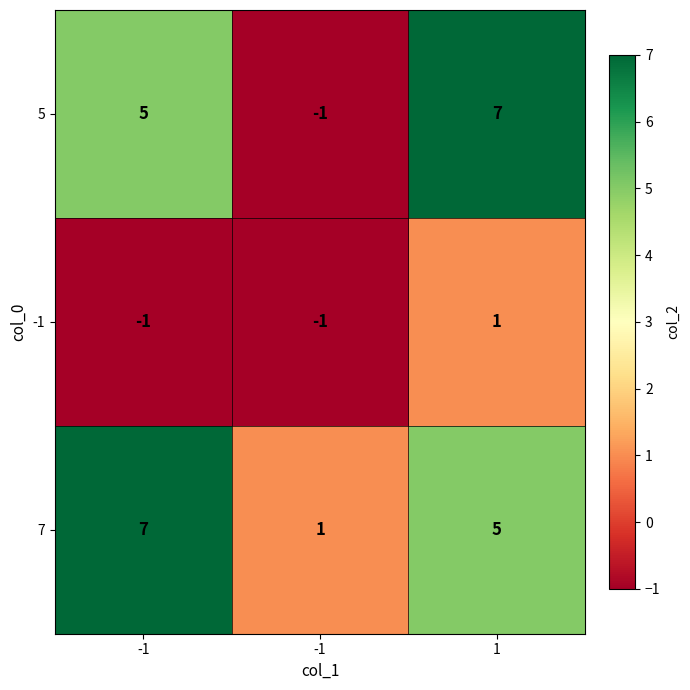

List the series in order of their peak value, highest first.

5, 7, -1